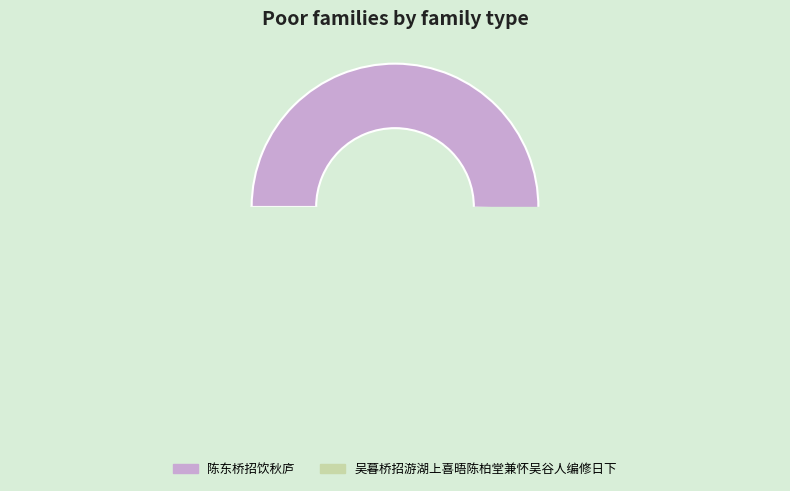

To the nearest percent, what is the combined percentage of 陈东桥招饮秋庐 and 吴暮桥招游湖上喜晤陈柏堂兼怀吴谷人编修日下?

100%